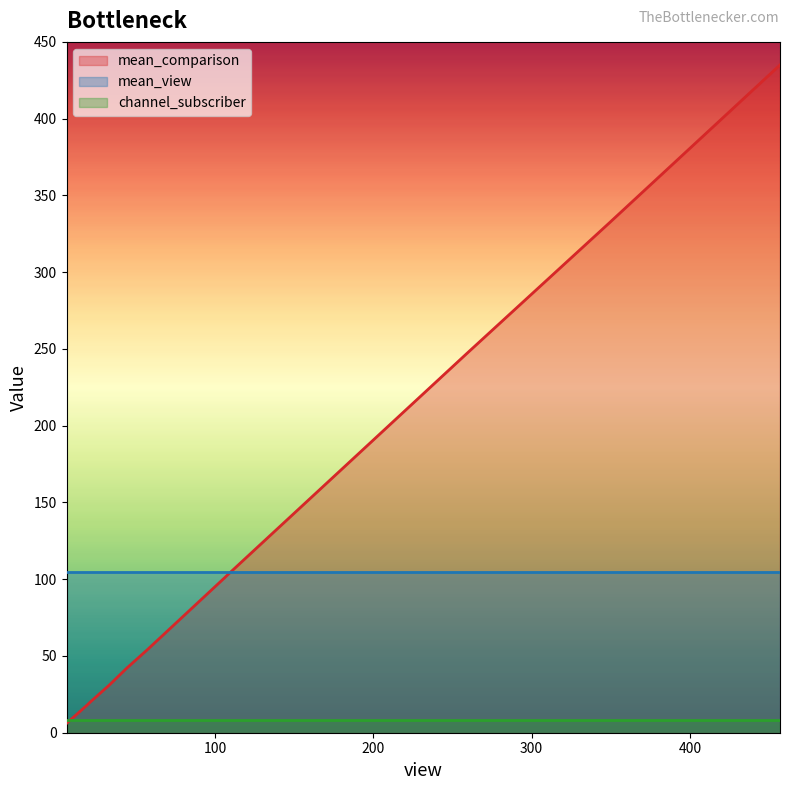

Reading right to left, list all the values displayed in this chart.

mean_comparison: 39=37	259=247	108=103	19=18	457=435	21=20	42=40	44=42	33=31	106=101	57=54	349=332	34=32	7=7	6=6
mean_view: 39=105	259=105	108=105	19=105	457=105	21=105	42=105	44=105	33=105	106=105	57=105	349=105	34=105	7=105	6=105
channel_subscriber: 39=8	259=8	108=8	19=8	457=8	21=8	42=8	44=8	33=8	106=8	57=8	349=8	34=8	7=8	6=8